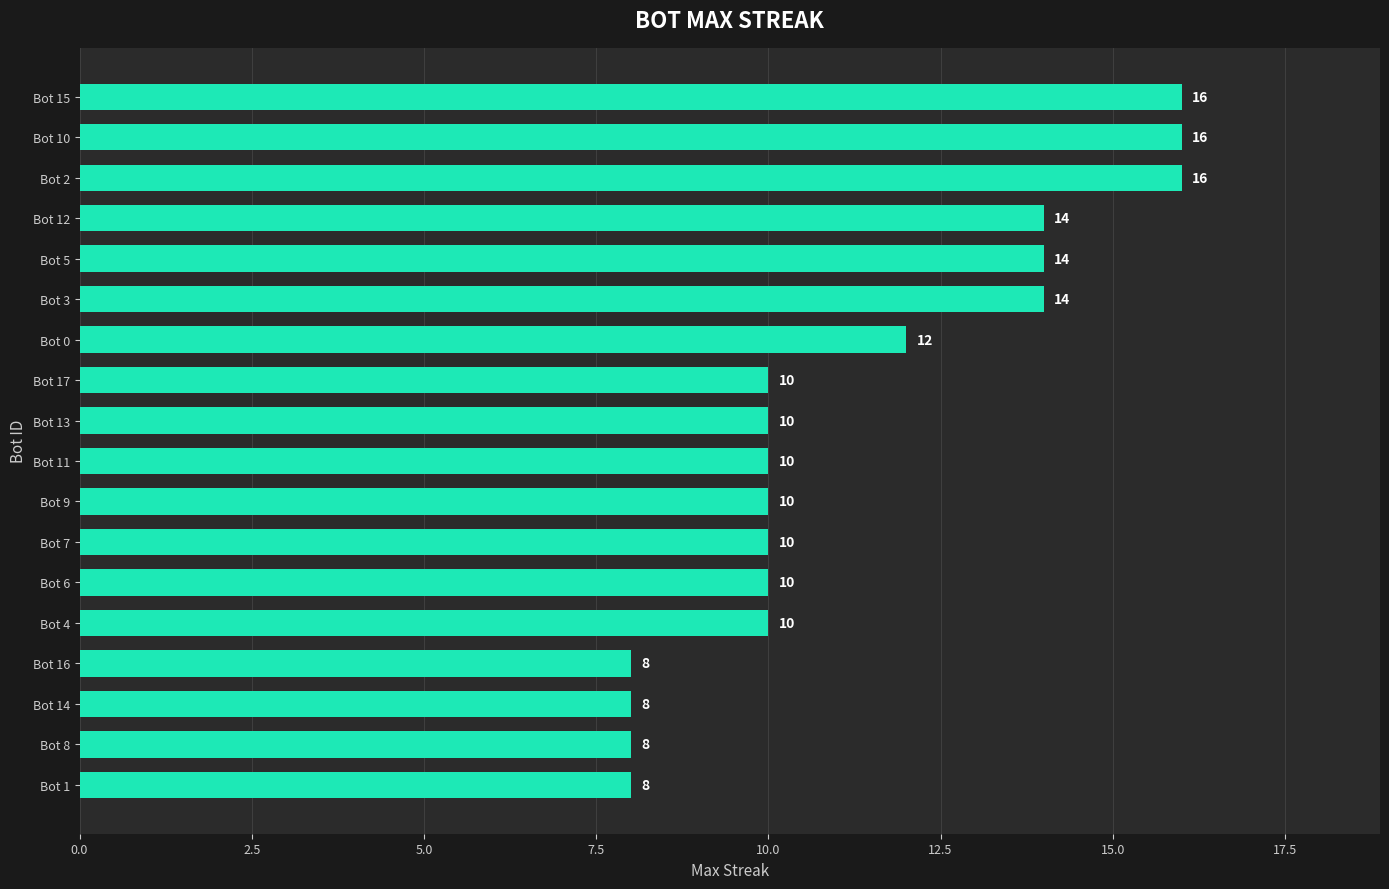

How many bars are there in total?

18